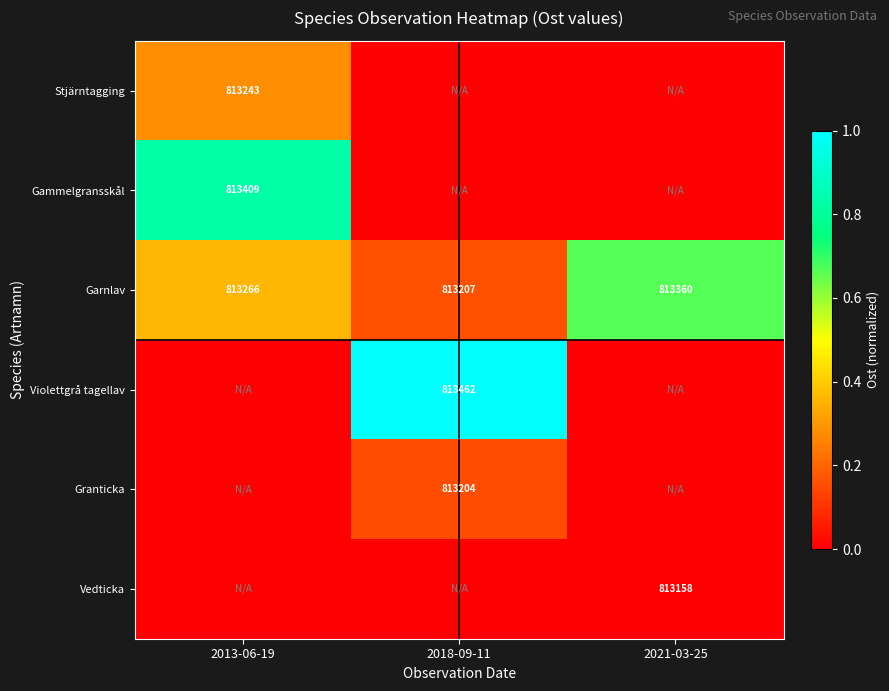

What is the total value across all series at 2021-03-25?

0.7